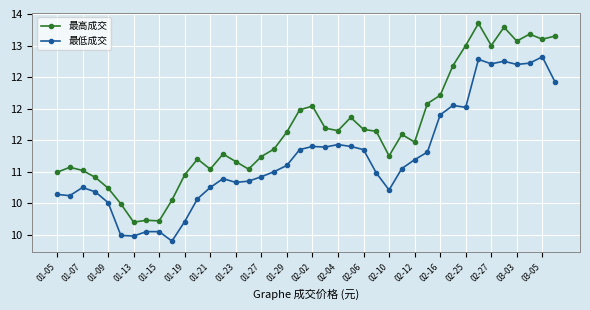

Does the chart have visible grid lines?

Yes